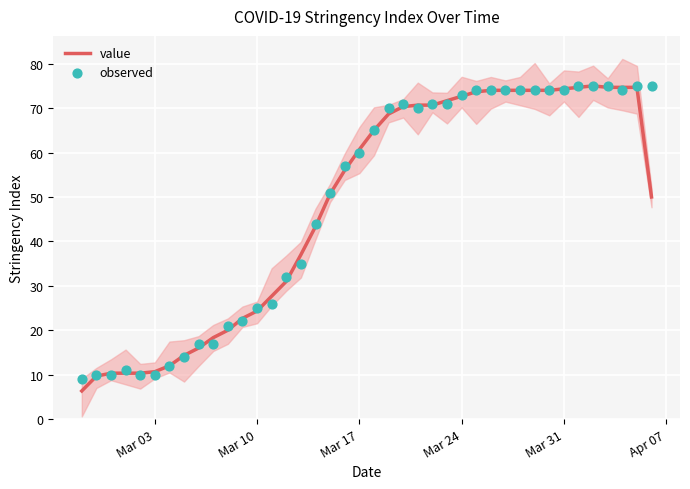

The value of value at Mar 24 is 24.5. True or false?

False